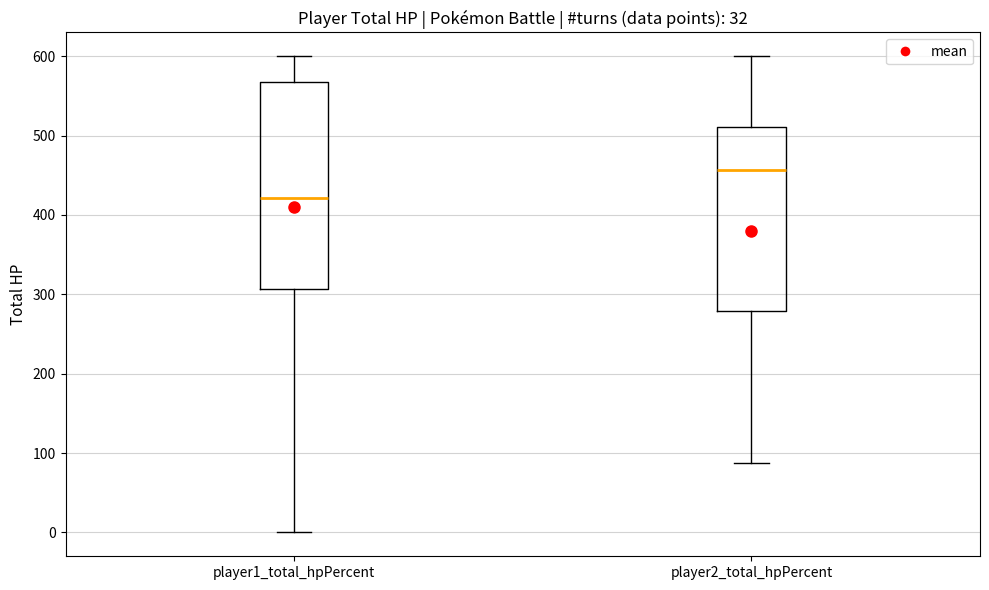

Which box's median line is the lowest?

player1_total_hpPercent